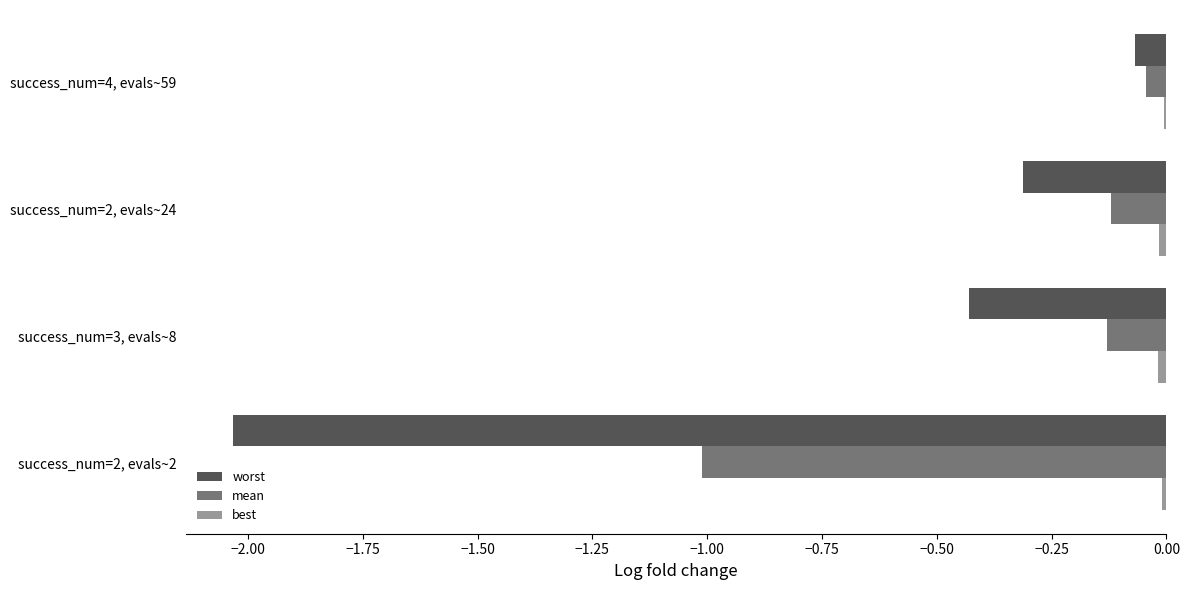

Between success_num=2, evals~2 and success_num=2, evals~24, which series saw the biggest shift?

worst